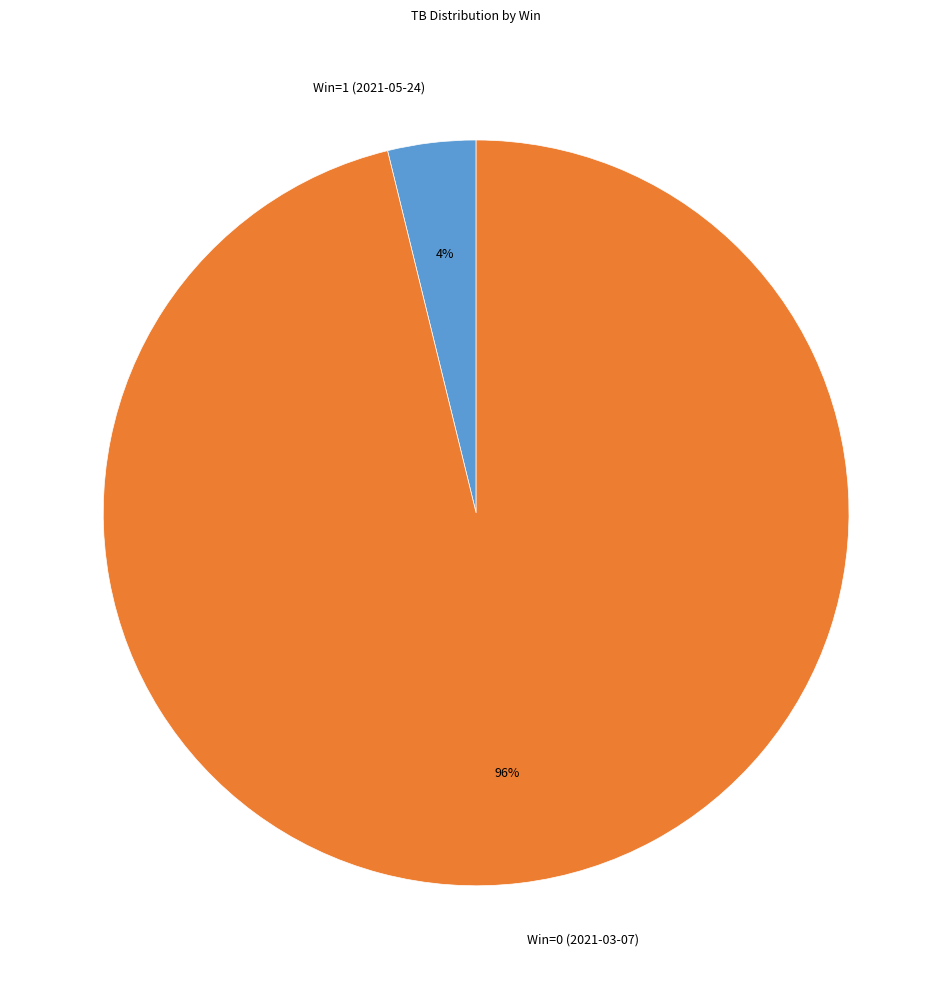

The Win=0 (2021-03-07) slice represents 96% of the pie. True or false?

True